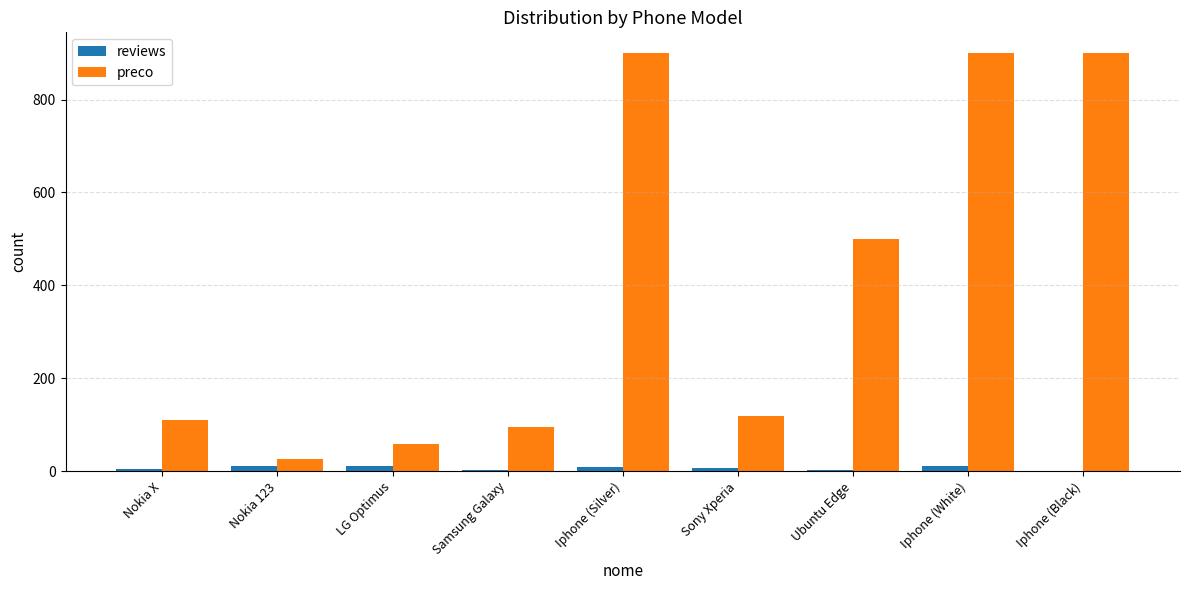

What is the sum of all reviews values?

56.0